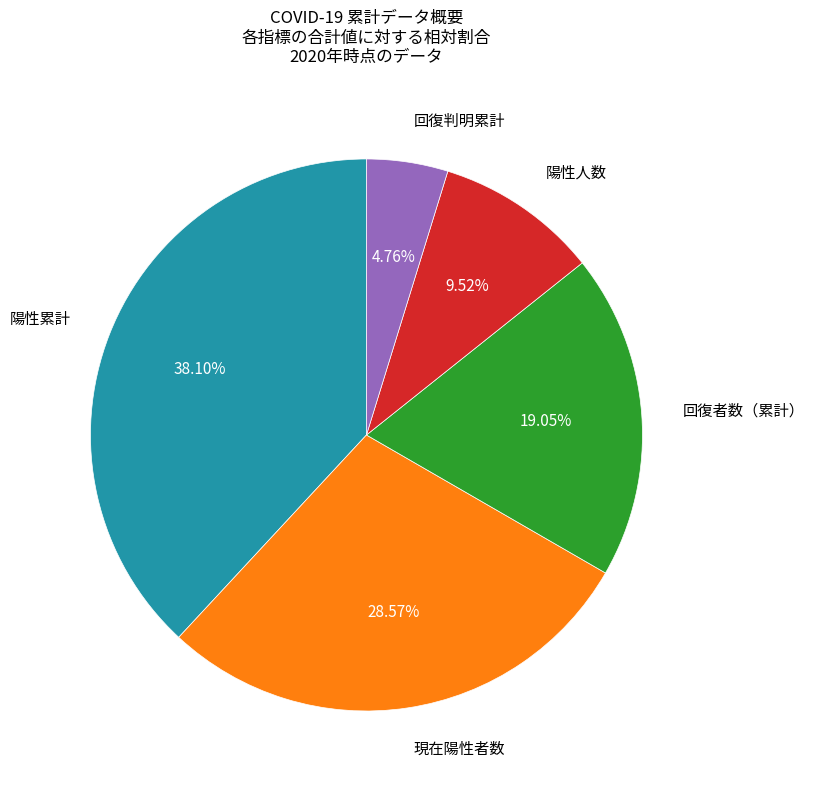

Is 陽性累計 the majority of the pie?

No